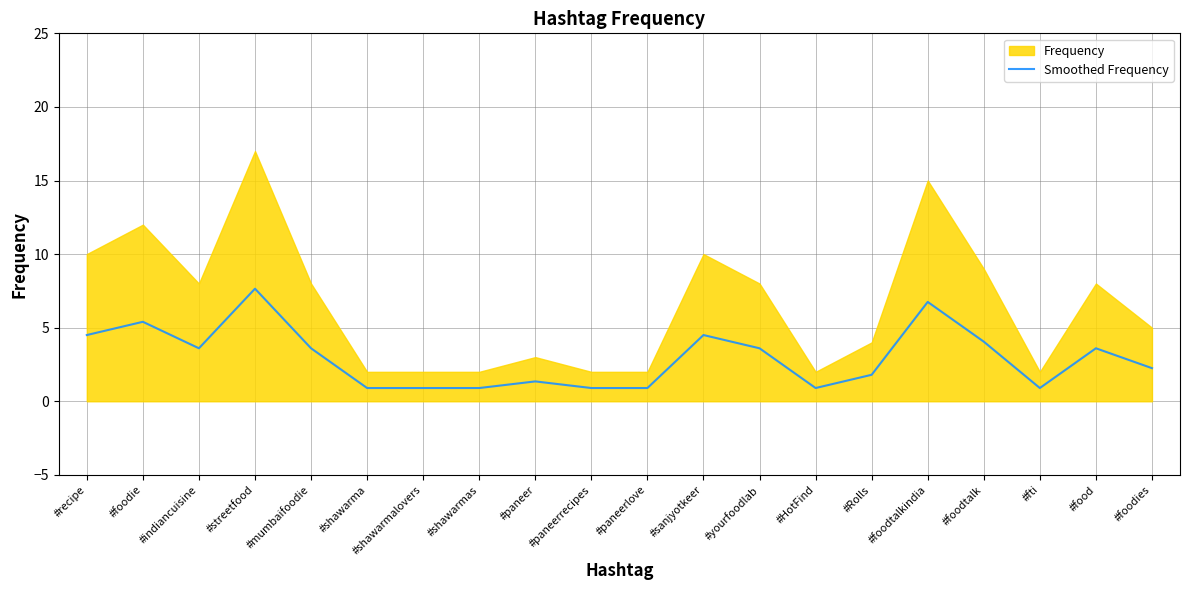

How many interior local peaks (higher than both neighbors) does the data have?

6